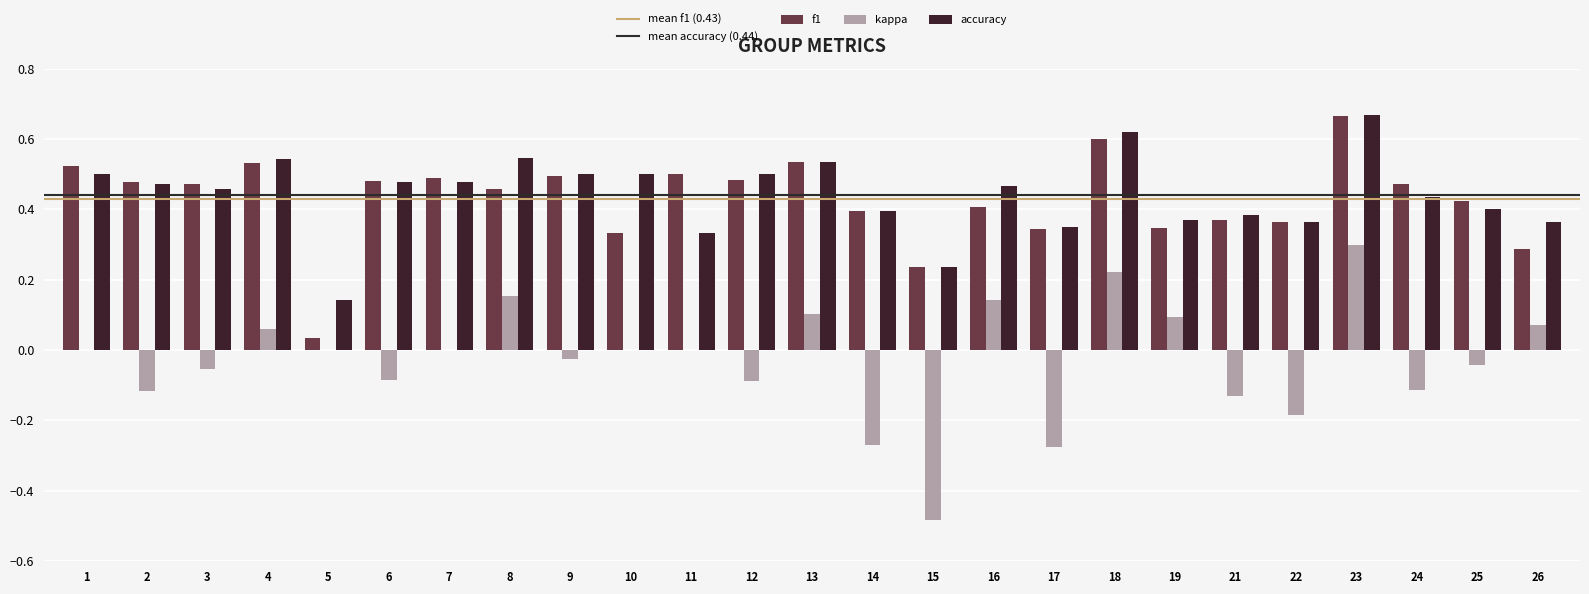

Between 12 and 23, which series saw the biggest shift?

kappa